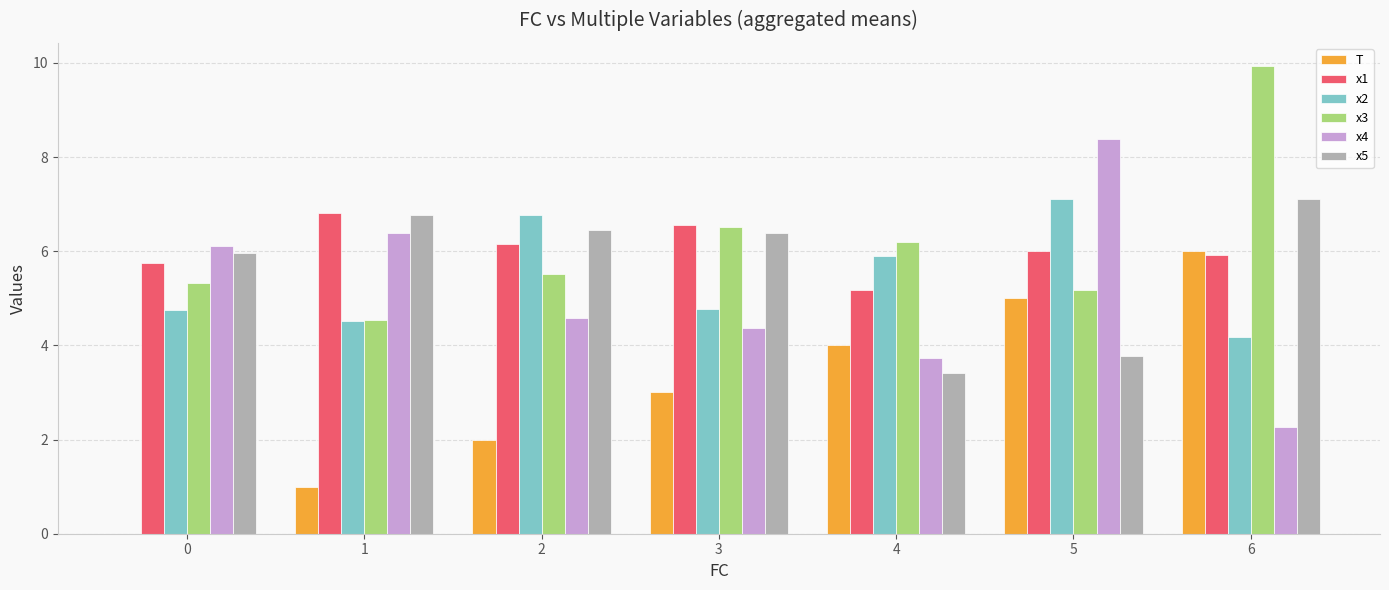

What is the total value across all series at 1?

30.0